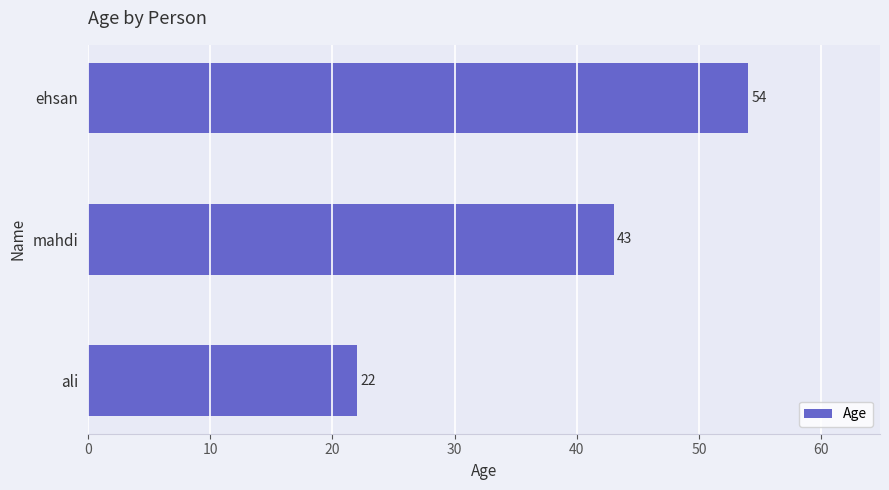

Does the chart contain any negative values?

No